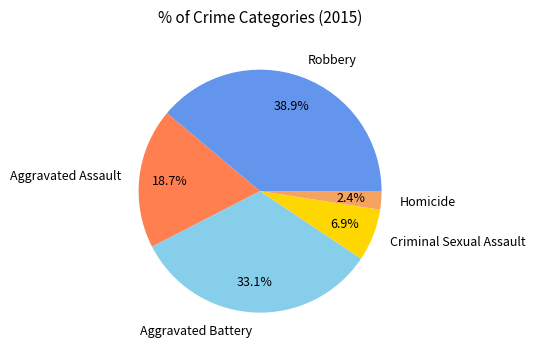

Do Homicide and Aggravated Battery together represent more than half of the pie?

No